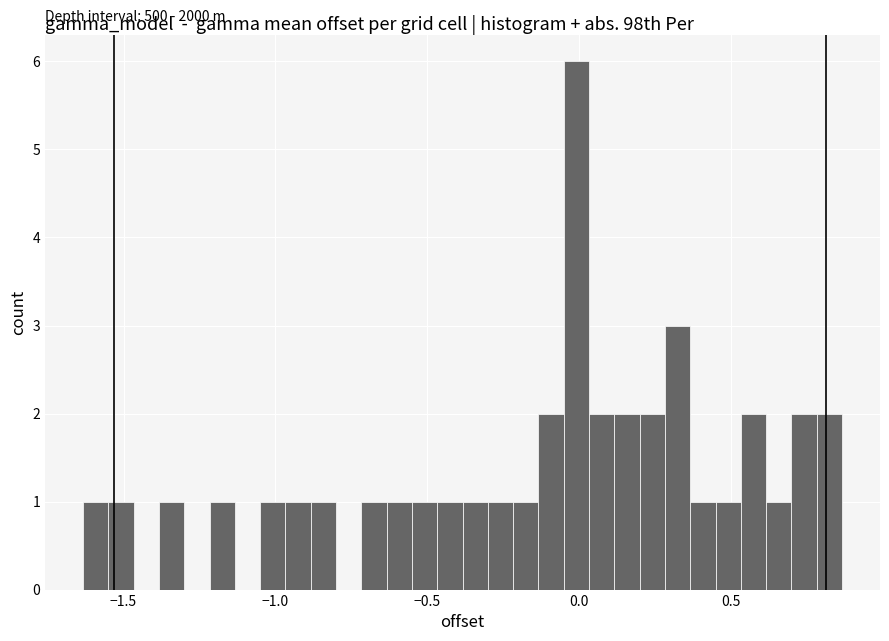

Read against the x-axis, roughly where is the centre of the tallest bar?

0.00